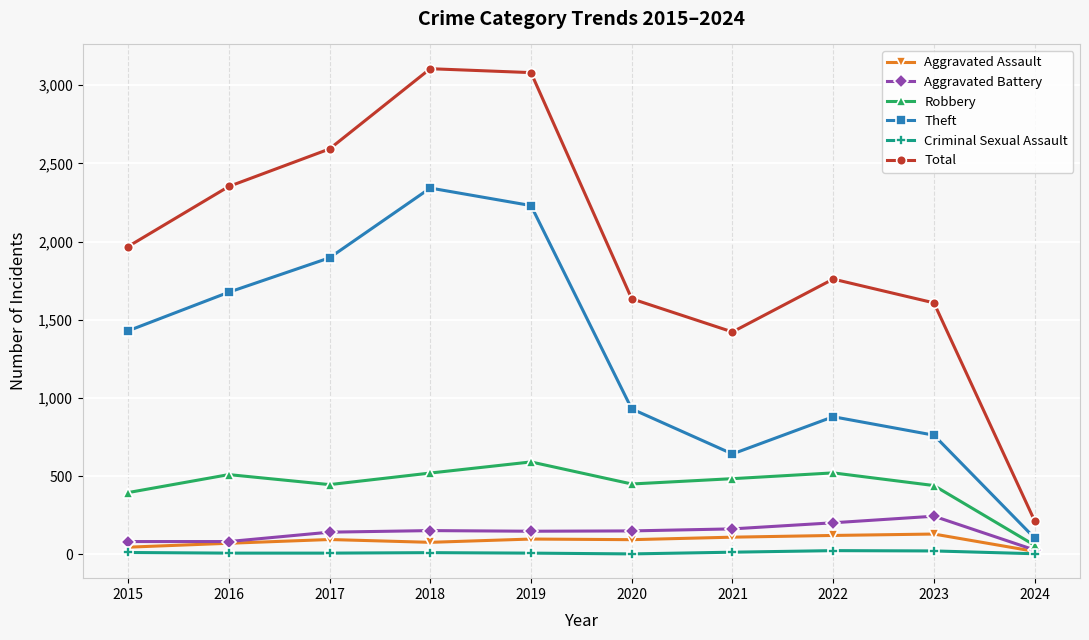

Between 2016 and 2024, which series saw the biggest shift?

Total